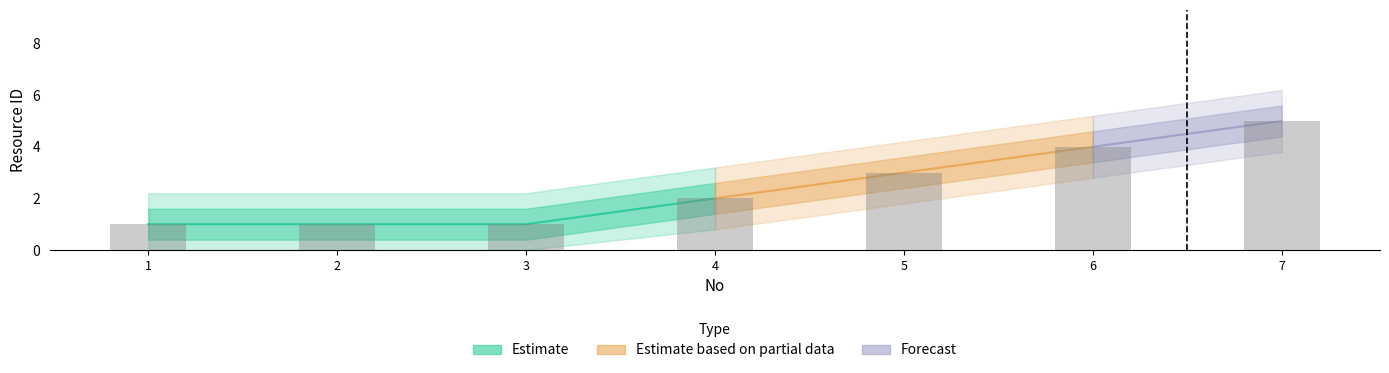

What is the maximum value shown in the chart?

5